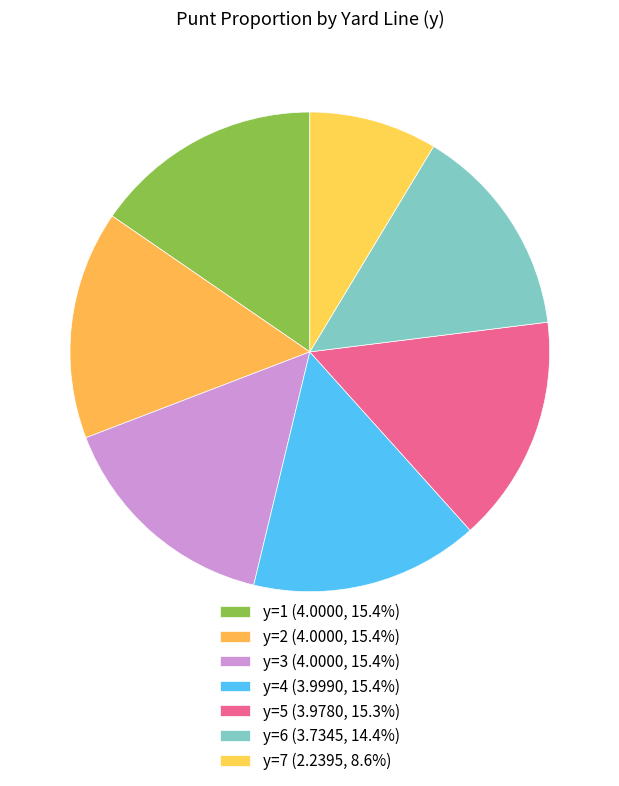

How many slices are in this pie chart?

7